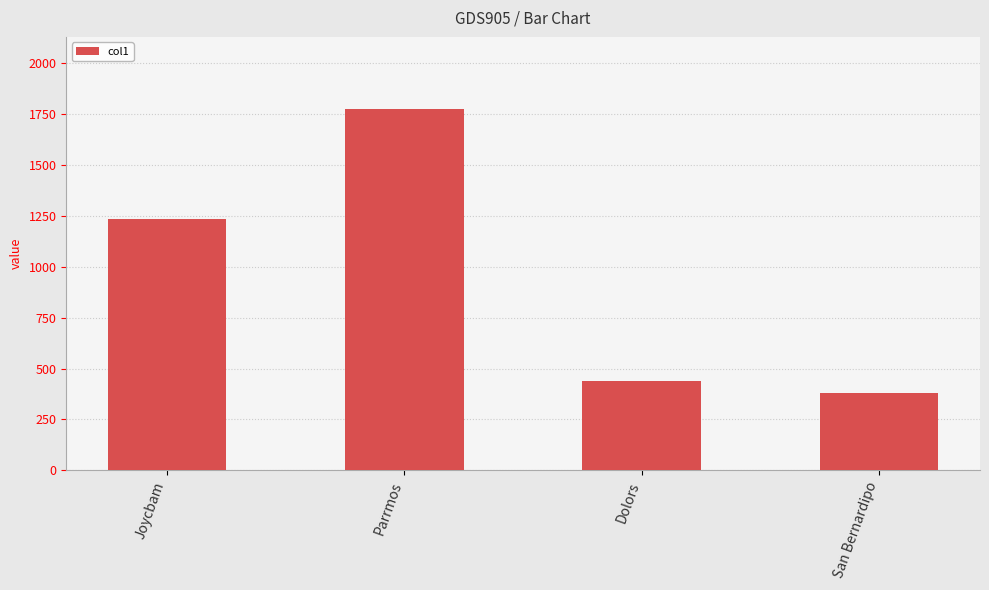

How many values are below 1235?

2